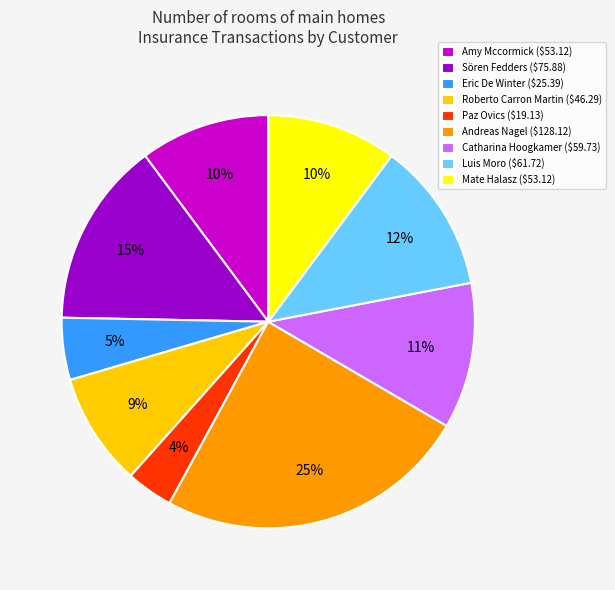

Which slice is the largest?

Andreas Nagel